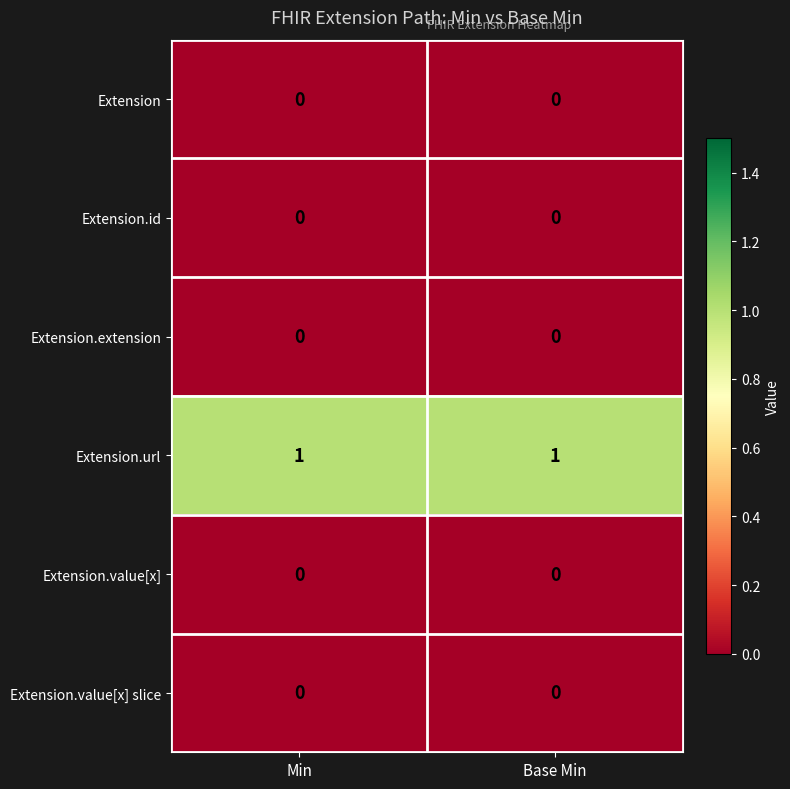

Is it true that Extension equals 0 at Min?

True